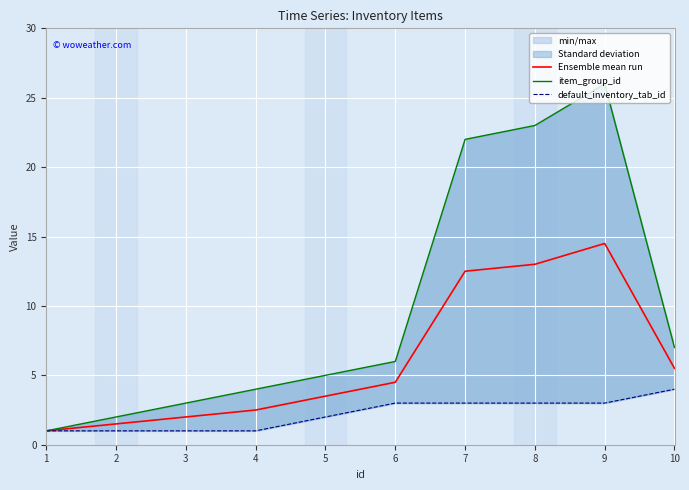

What is the difference between the Ensemble mean run values at 2 and 7?

11.0